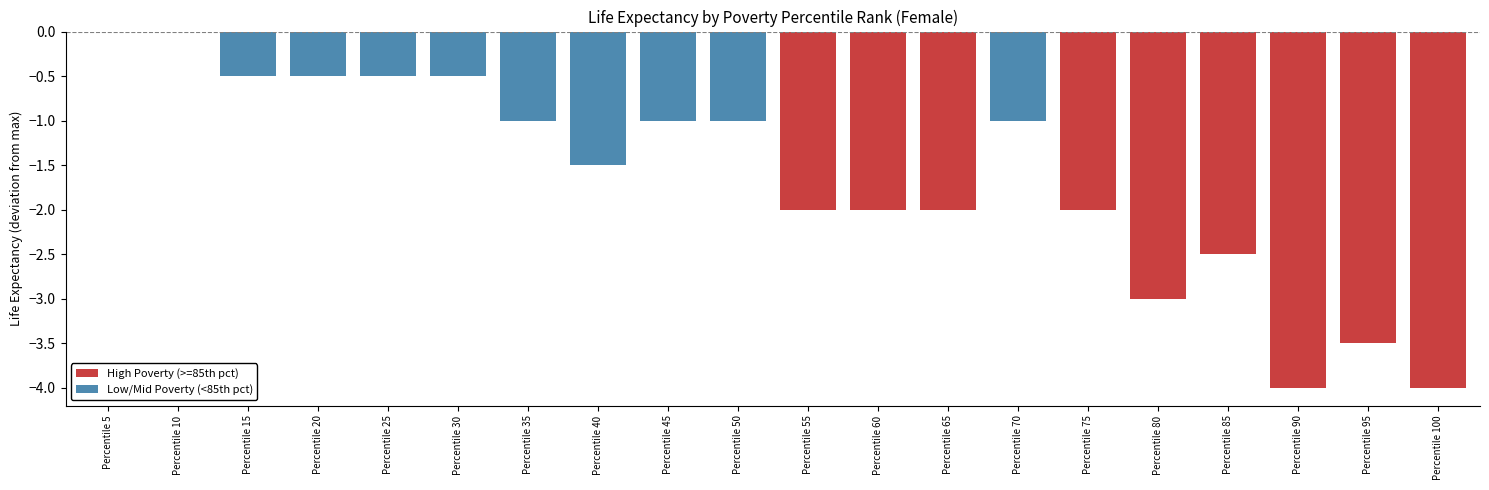

The value at Percentile 65 is -2.0. True or false?

True